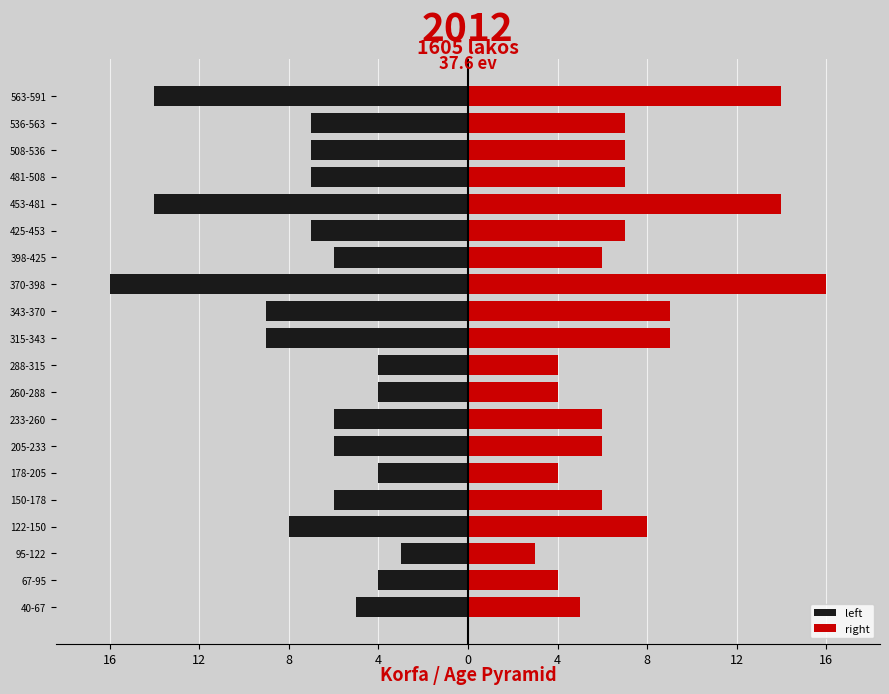

How many values in the left series exceed -6?

6